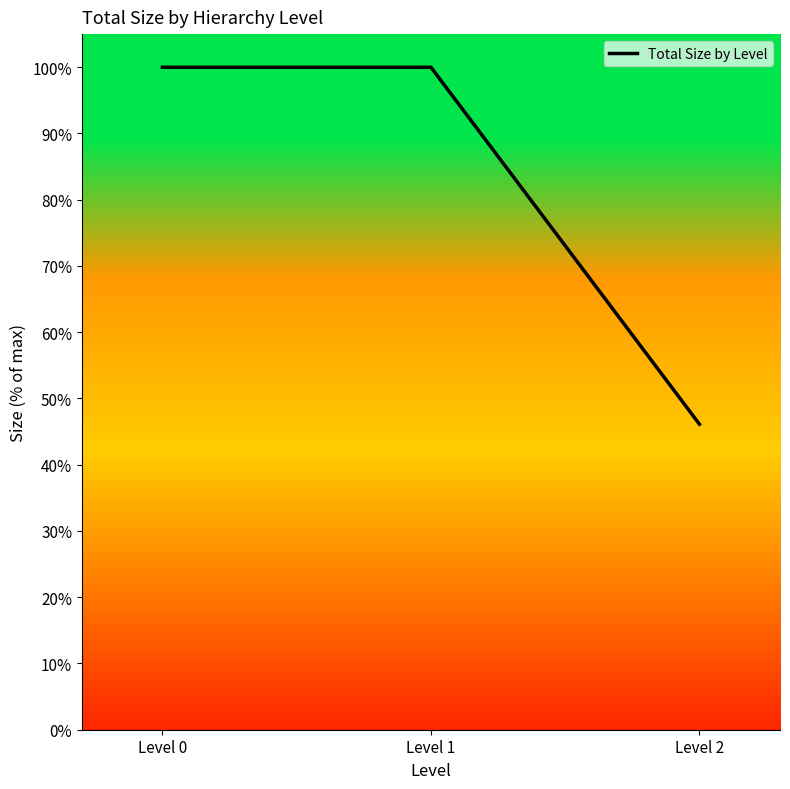

What is the average value?

82.0